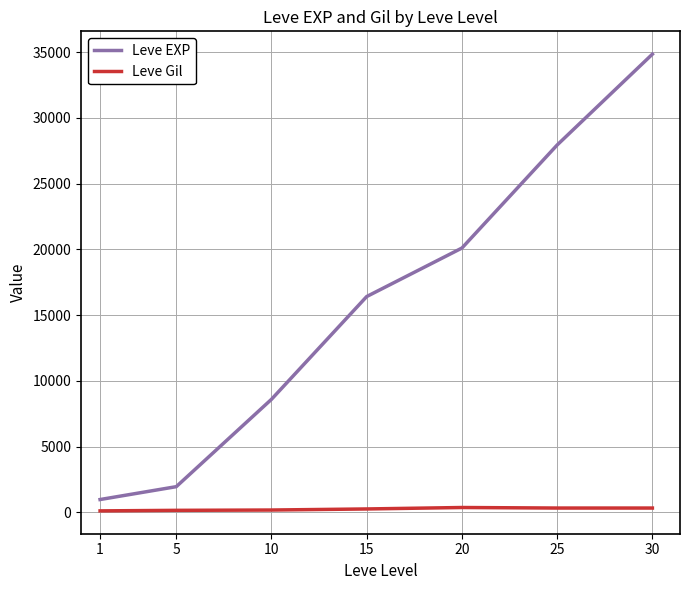

At which category is the sum across all series the highest?

30